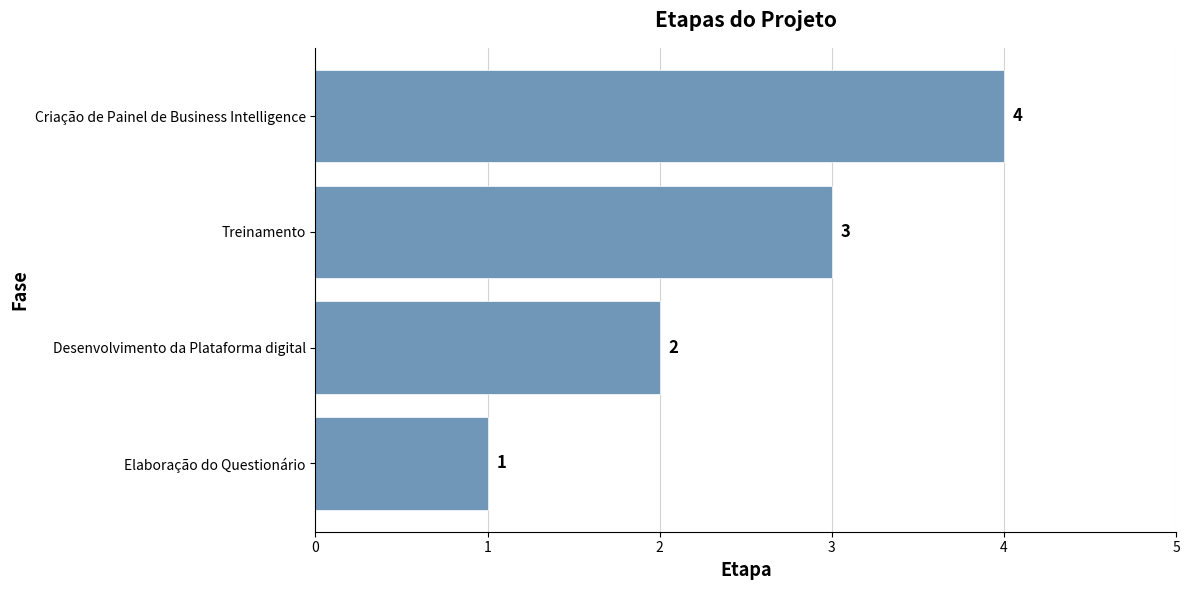

The chart shows a value of 1 at Desenvolvimento da Plataforma digital. True or false?

False